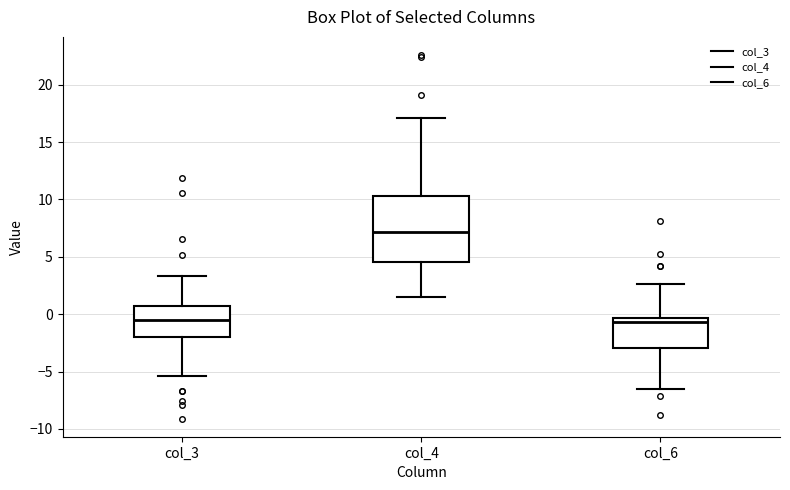

Which box's median line is the highest?

col_4